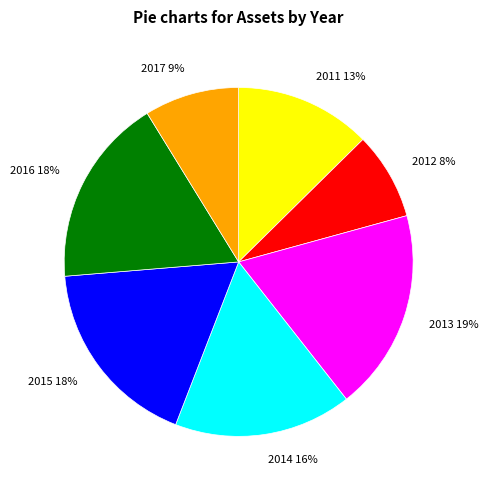

Is it true that 2011 is 18% of the pie?

False